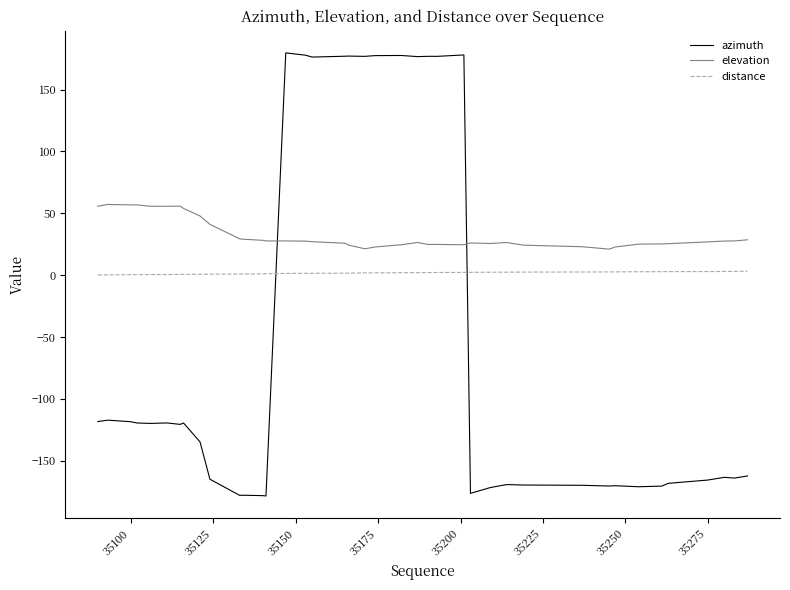

How many intersections are there between distance and azimuth?

2